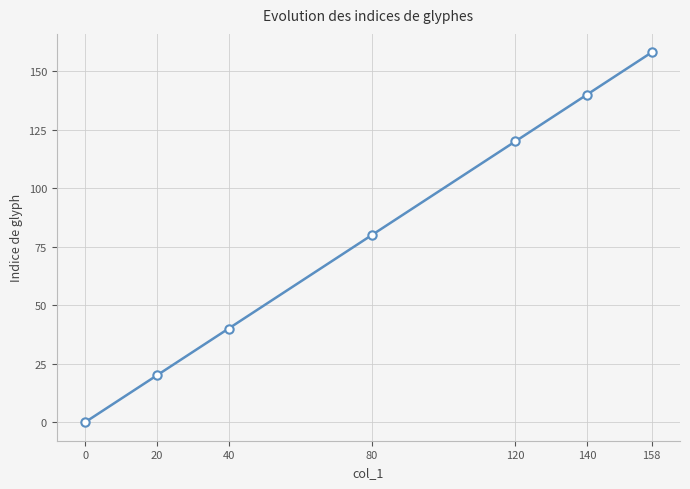

Reading right to left, what are all the values shown in this chart?

158=158	140=140	120=120	80=80	40=40	20=20	0=0